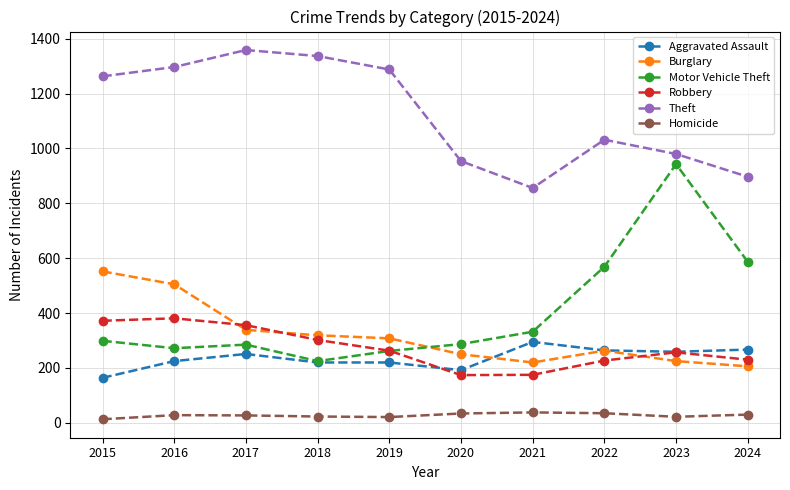

In Homicide, how many points are lower than both neighbors (excluding endpoints)?

2